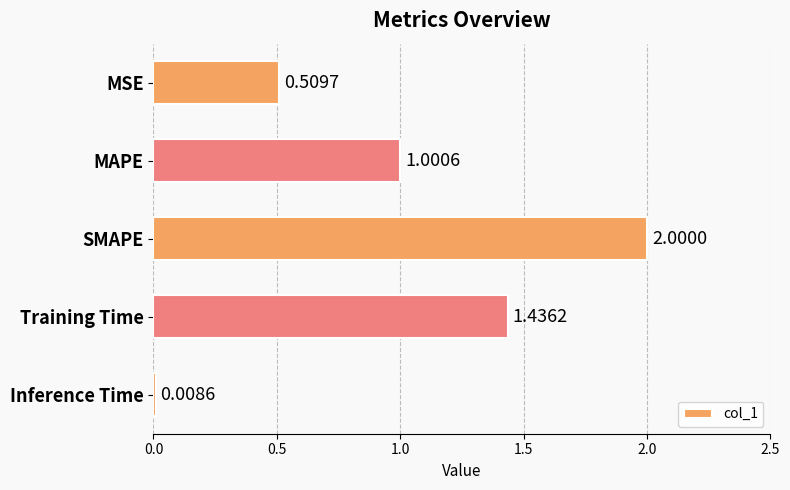

Where is the data nearest to the value 1?

MAPE